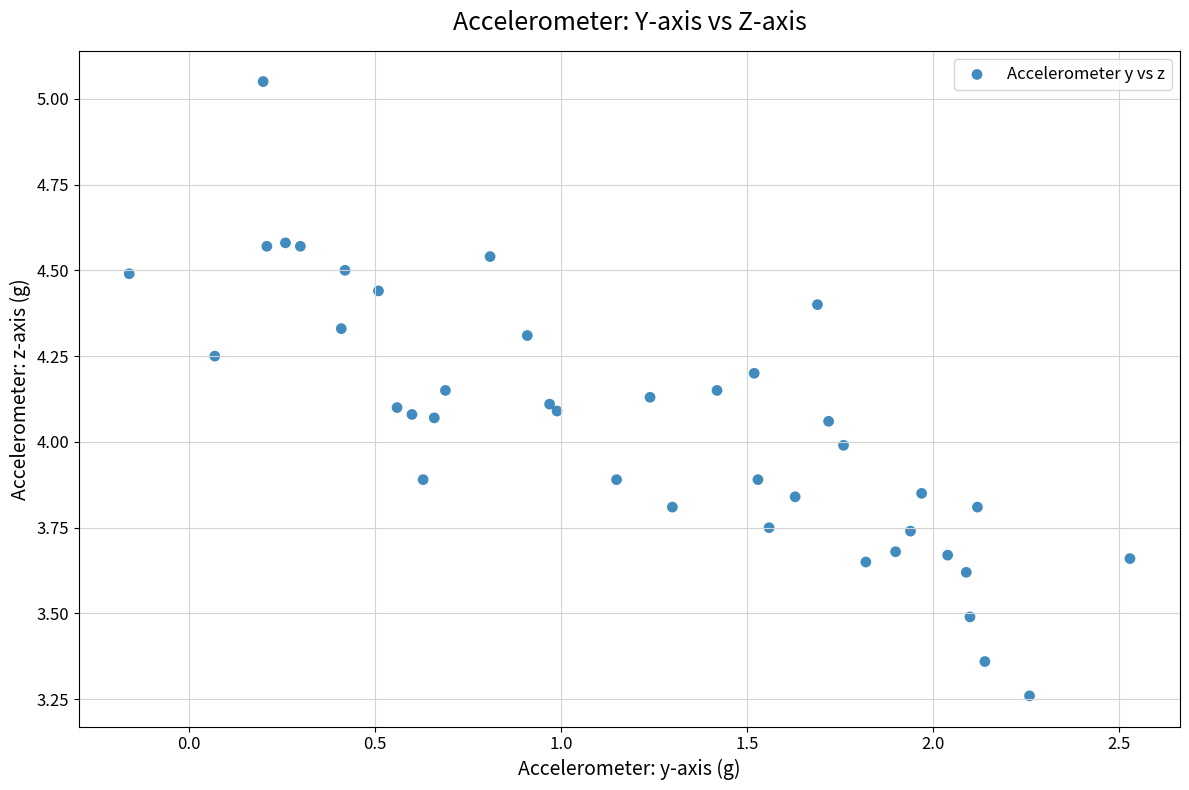

What is the range of X values (max minus min)?

2.7